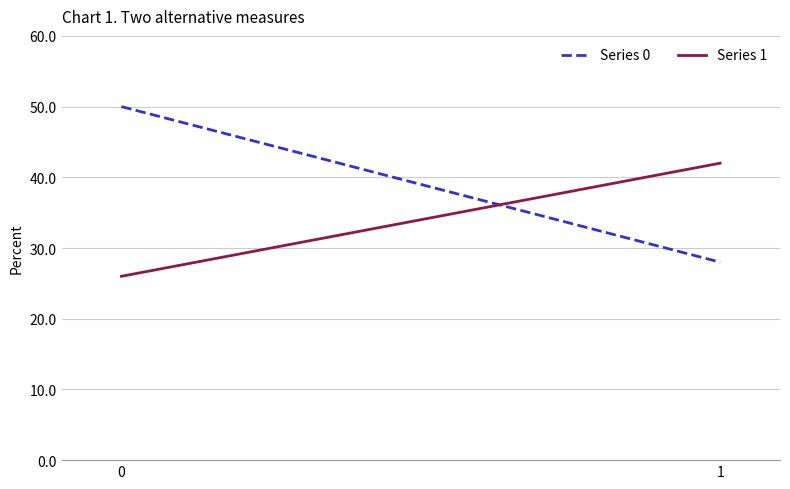

Read the Series 0 value at 0.

50